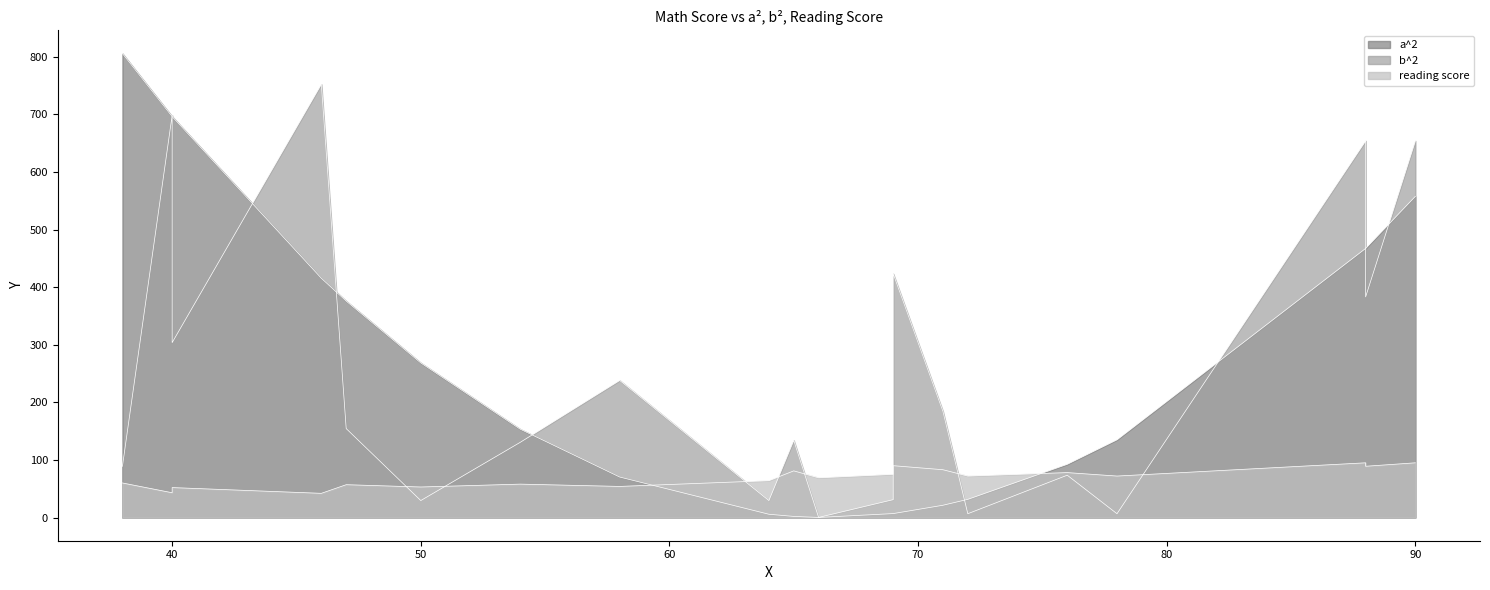

At how many categories does at least one series exceed 343?

9